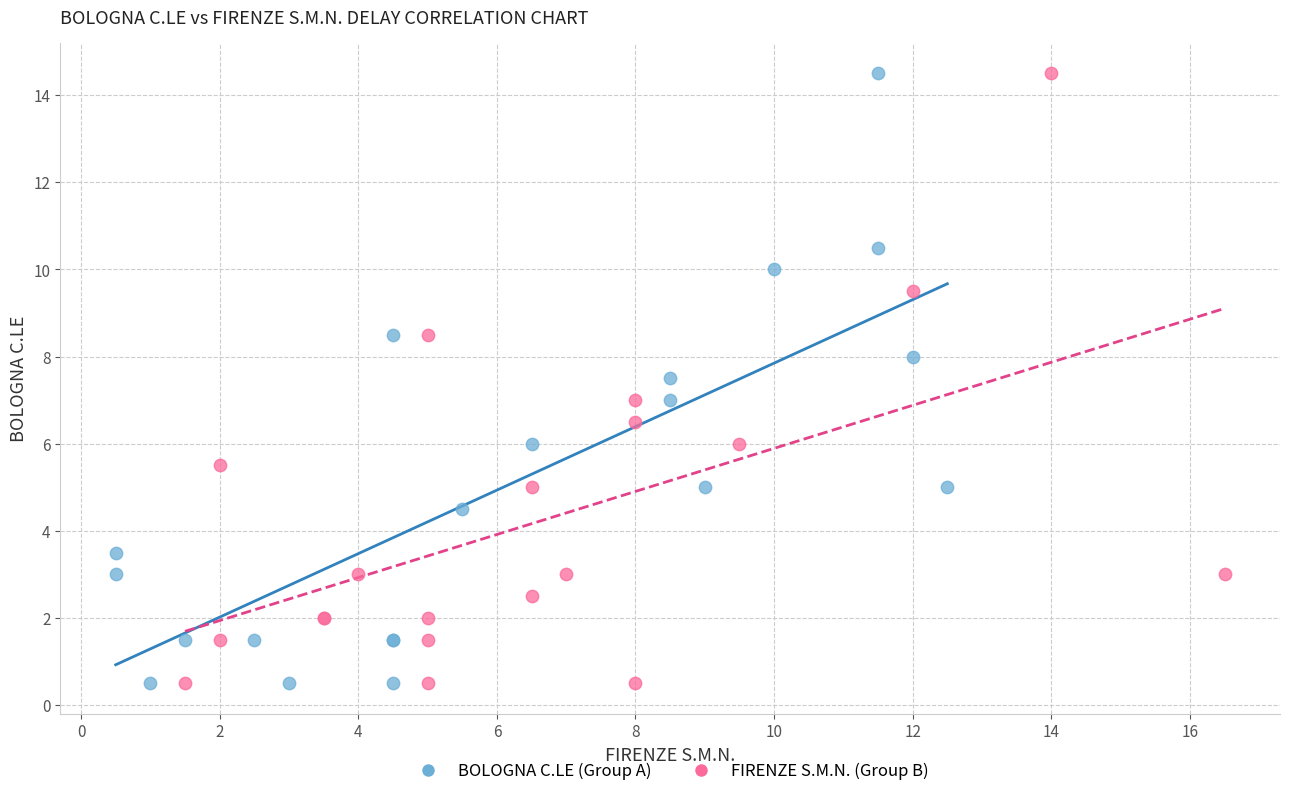

What are all the series names shown in the legend?

BOLOGNA C.LE (Group A), FIRENZE S.M.N. (Group B)